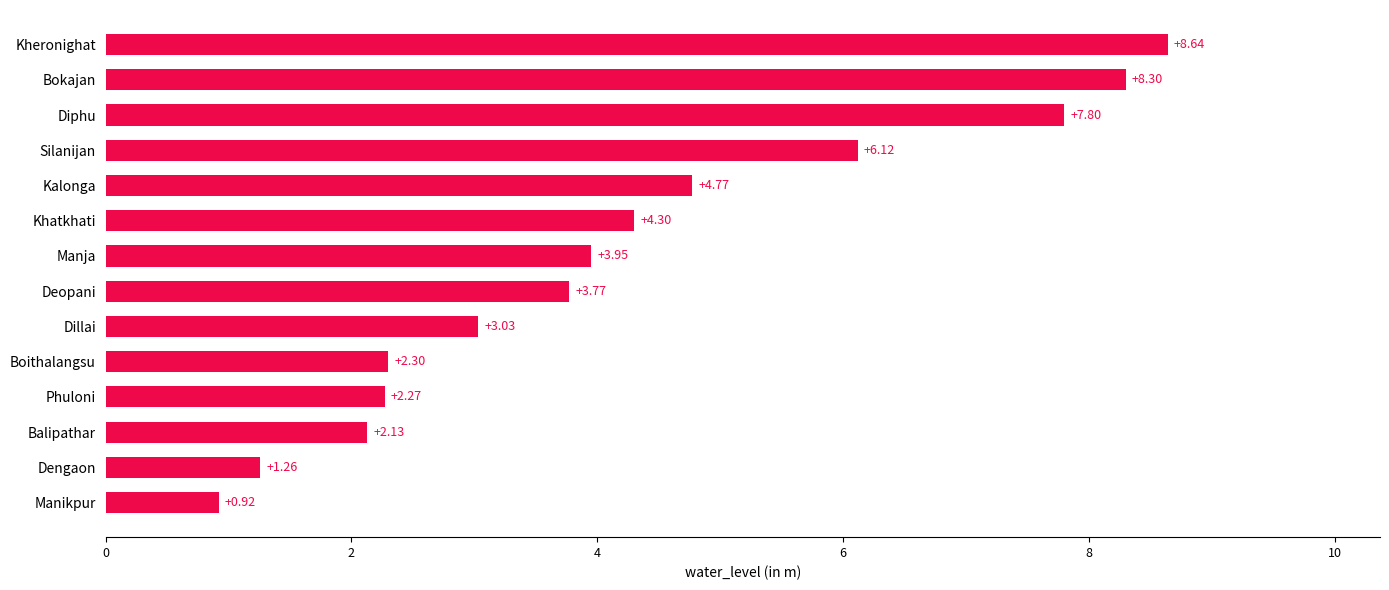

How many data points are above 3?

9